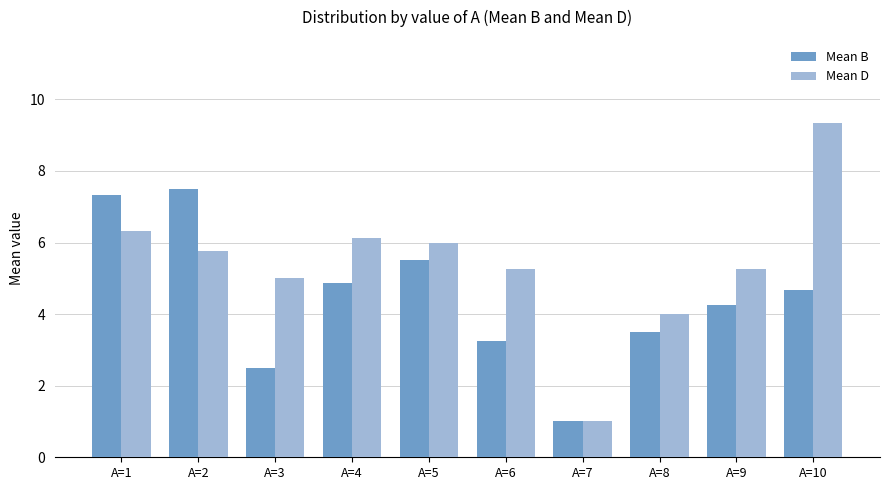

Does the chart contain any negative values?

No